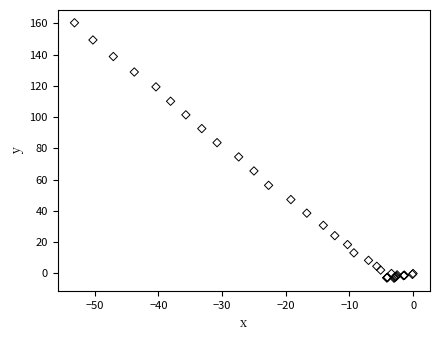

What Y value in the scatter plot is closest to 78?

74.6